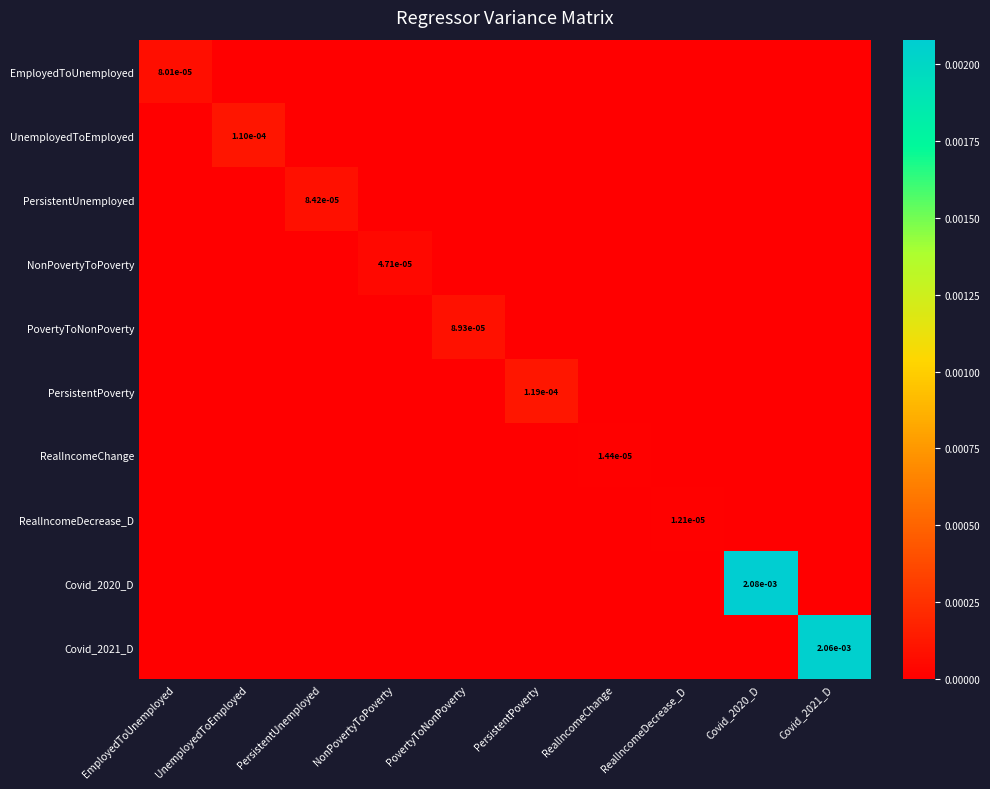

Is it true that RealIncomeDecrease_D equals 0.0 at RealIncomeDecrease_D?

True